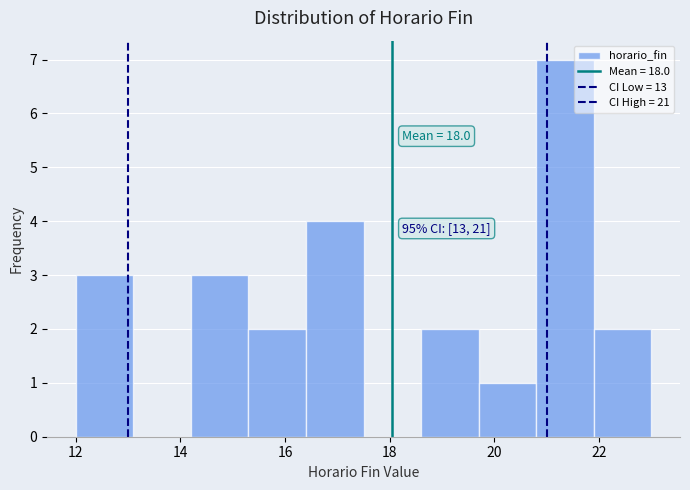

Over which range of the x-axis is the bar tallest?

20.8 to 21.9